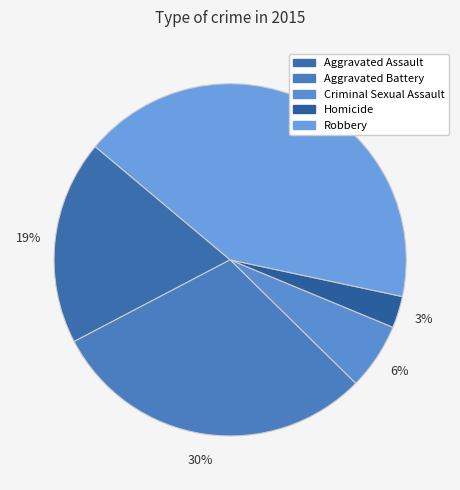

How many slices are in this pie chart?

5